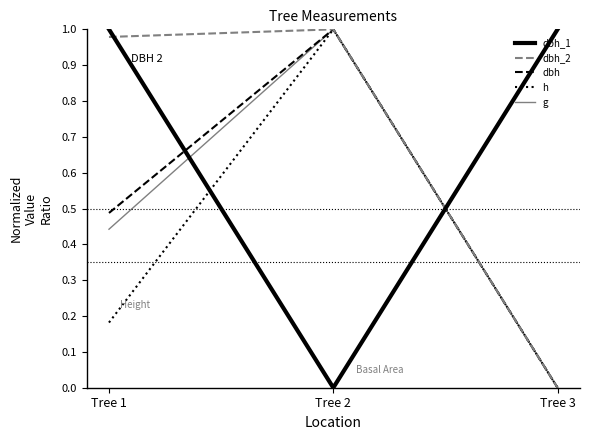

The g series shows 1.0 at Tree 2. True or false?

True